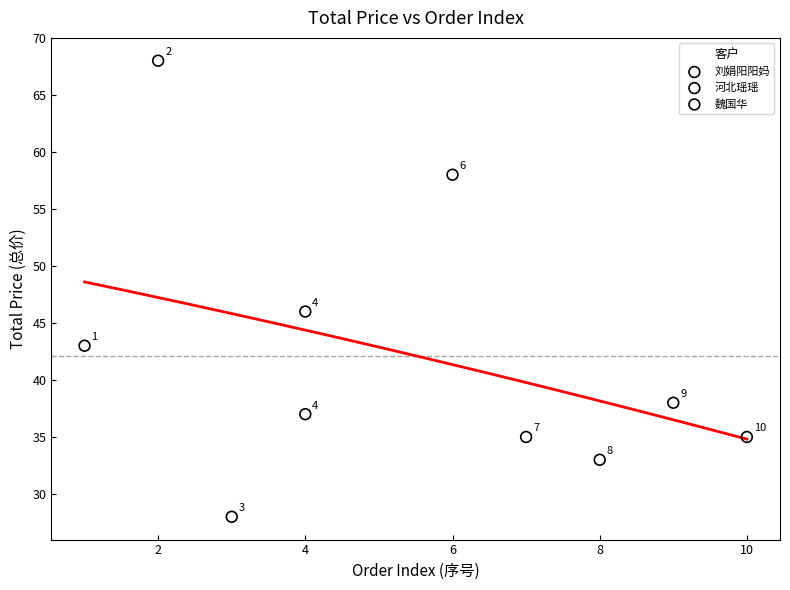

What are all the series names shown in the legend?

刘娟阳阳妈, 河北瑶瑶, 魏国华